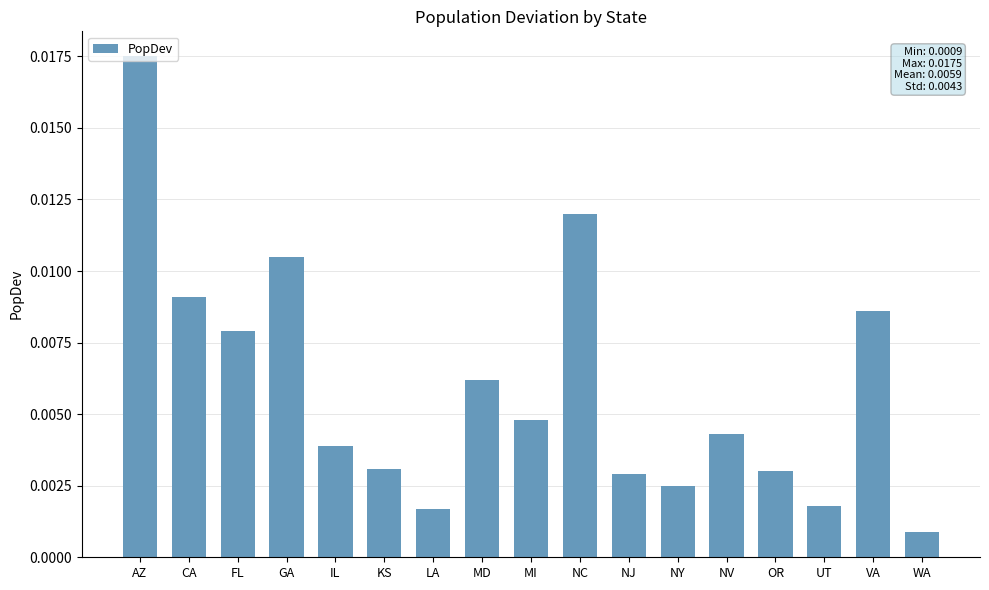

Between NV and KS, which is larger?

NV